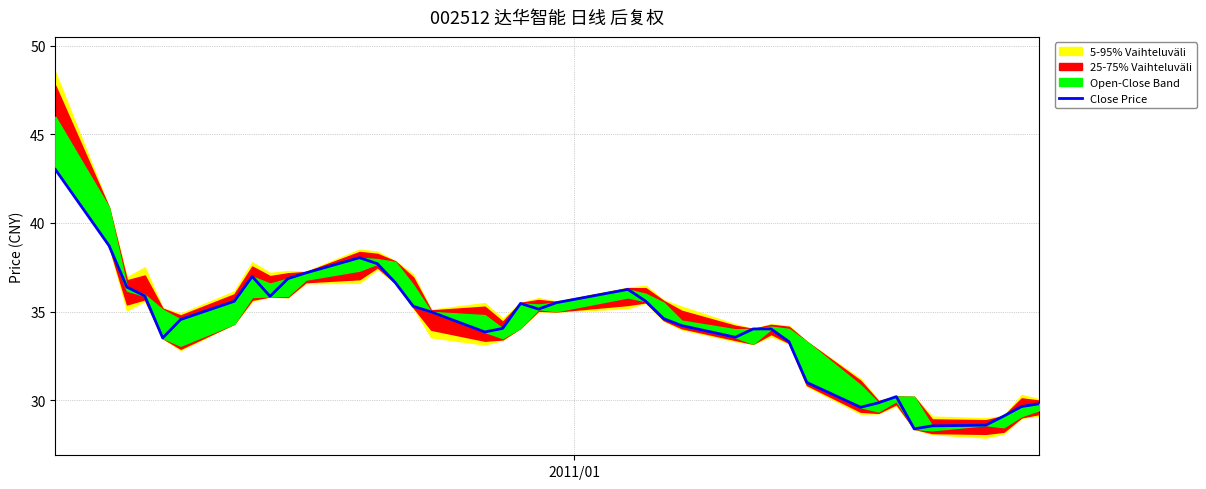

The chart shows a value of 45.7 at 34. True or false?

False